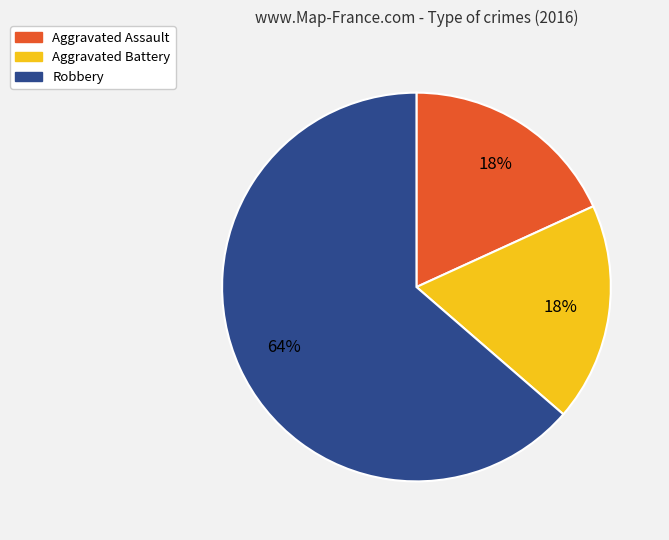

What is the largest slice in the pie chart?

Robbery